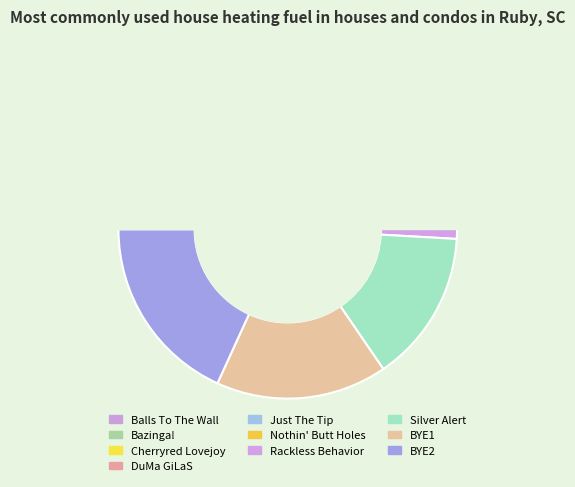

Is it true that Just The Tip is 1% of the pie?

False